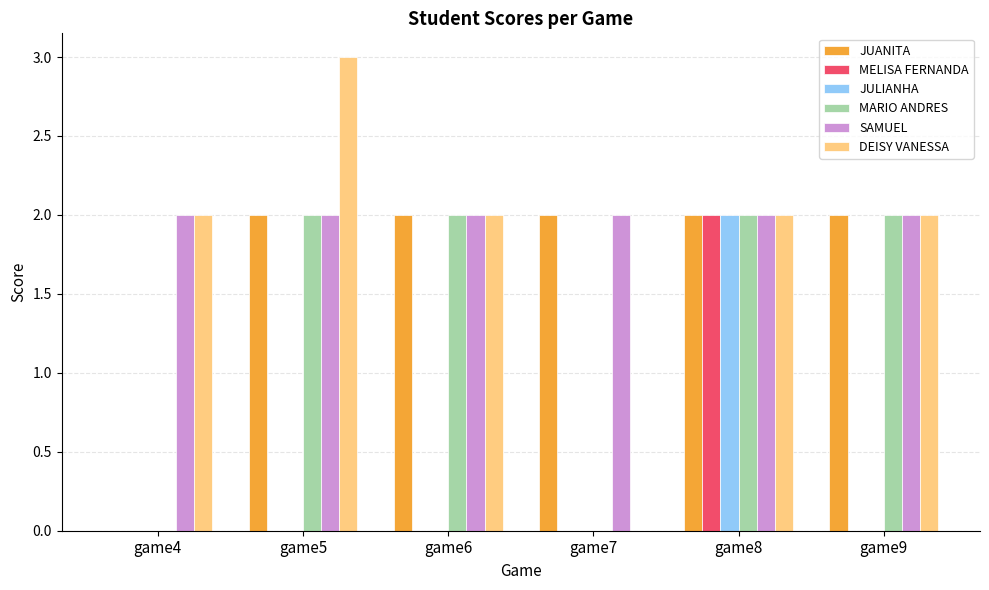

What is the sum of all JUANITA values?

10